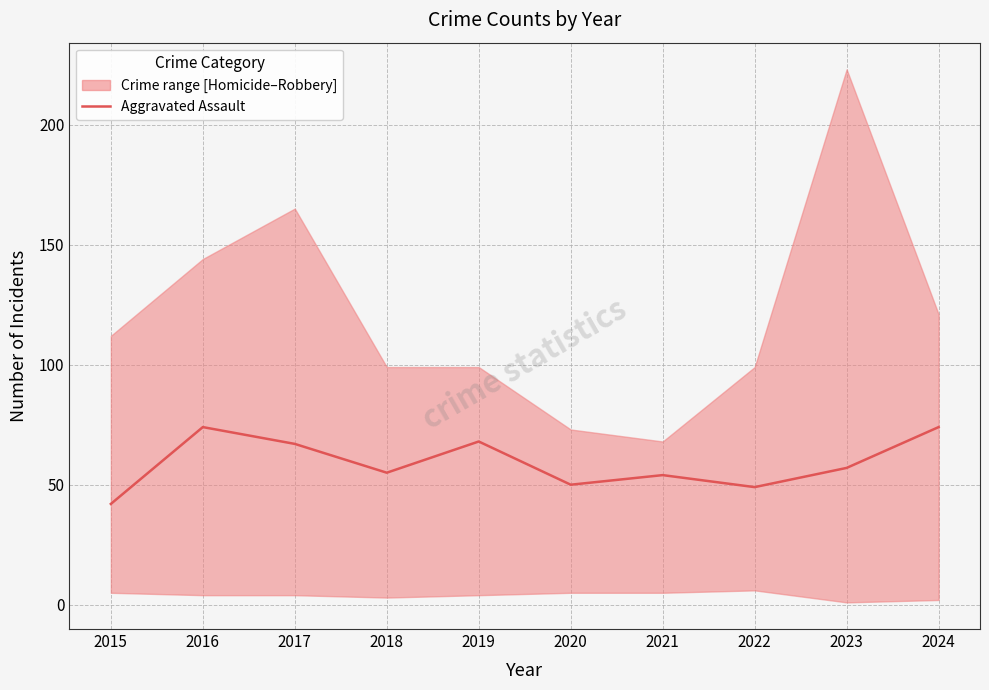

Which has a higher value, 2023 or 2018?

2023